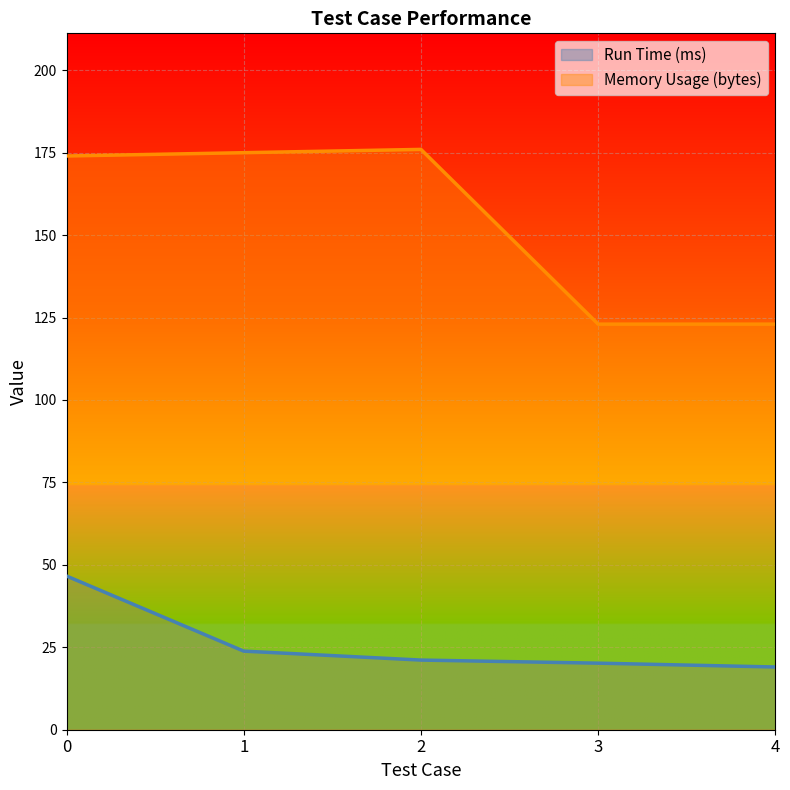

Reading right to left, what are all the values shown in this chart?

Run Time (ms): 4=19.0	3=20.2	2=21.1	1=23.8	0=46.6
Memory Usage (bytes): 4=123.0	3=123.0	2=176.0	1=175.0	0=174.0